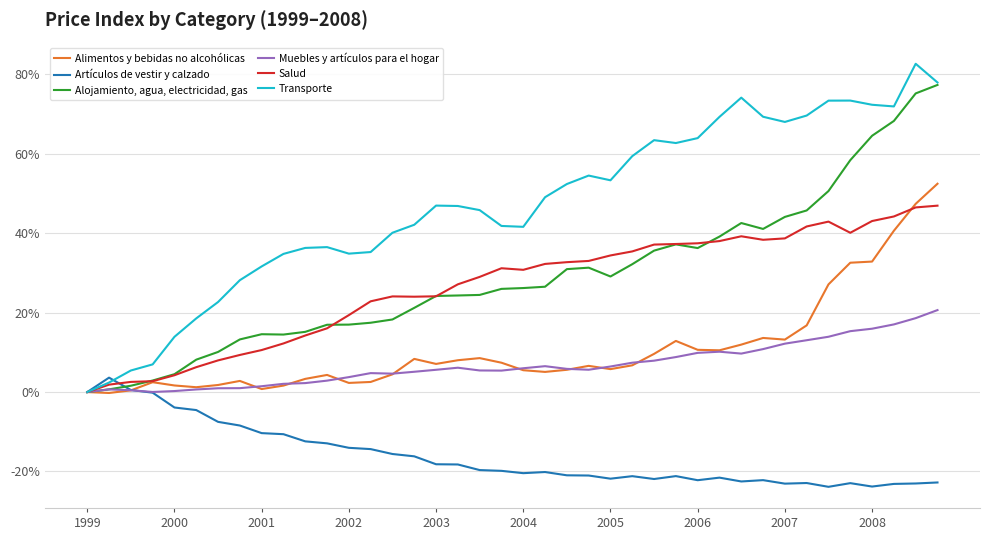

Which series has the largest total across all categories?

Transporte